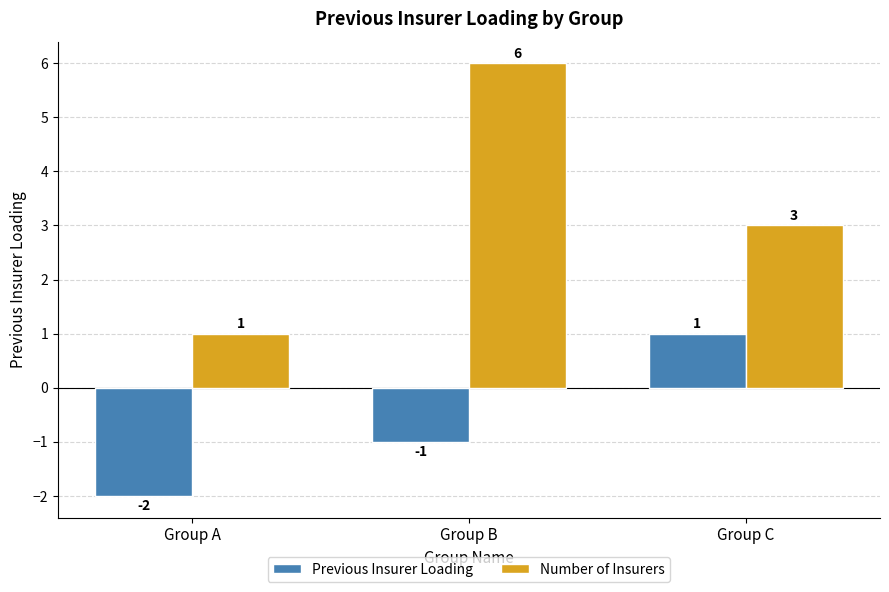

Reading left to right, extract all data points from this chart.

Previous Insurer Loading: Group A=-2	Group B=-1	Group C=1
Number of Insurers: Group A=1	Group B=6	Group C=3